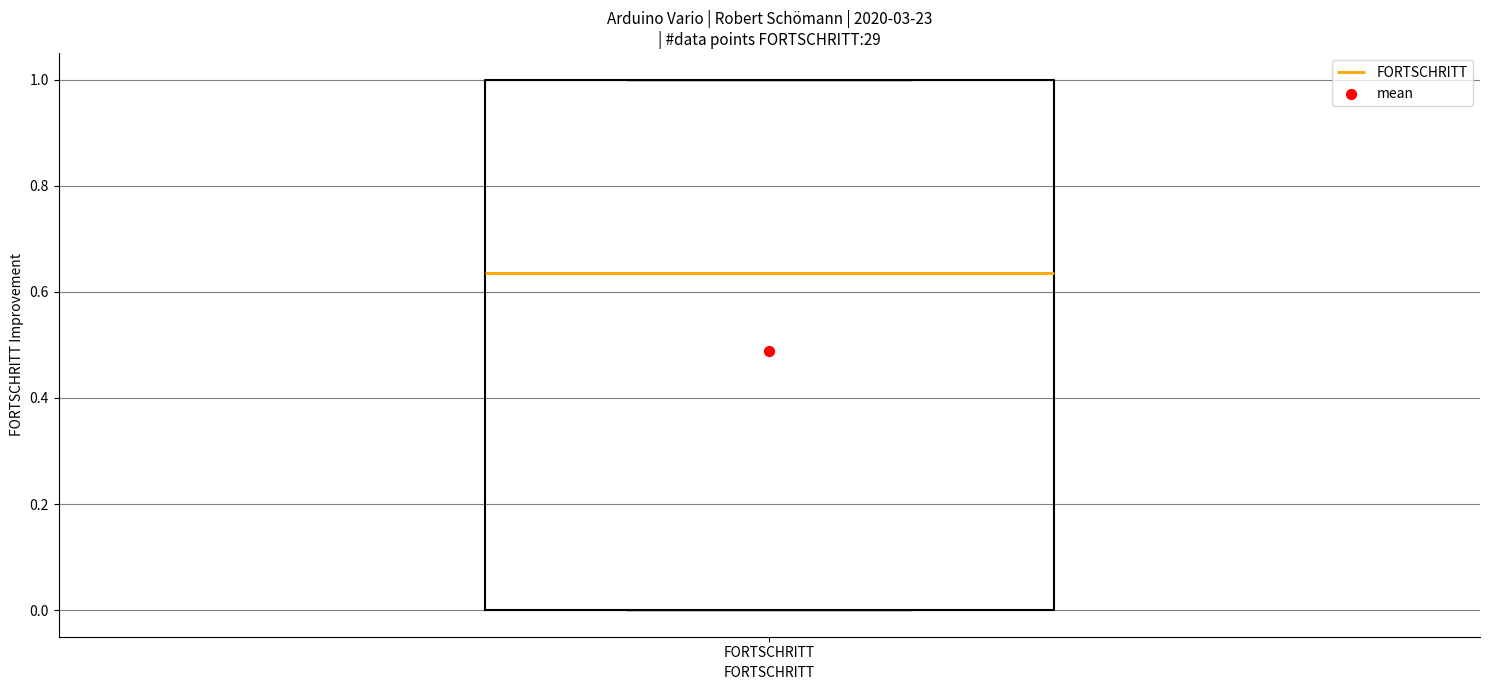

Read this box plot against the y-axis: the position of the median line, the range covered by the box, and the ends of both whiskers. The values are not printed on the chart, so give them approximately, as read against the axis.

median 0.64, box 0.00 to 1.00, whiskers 0.00 to 1.00